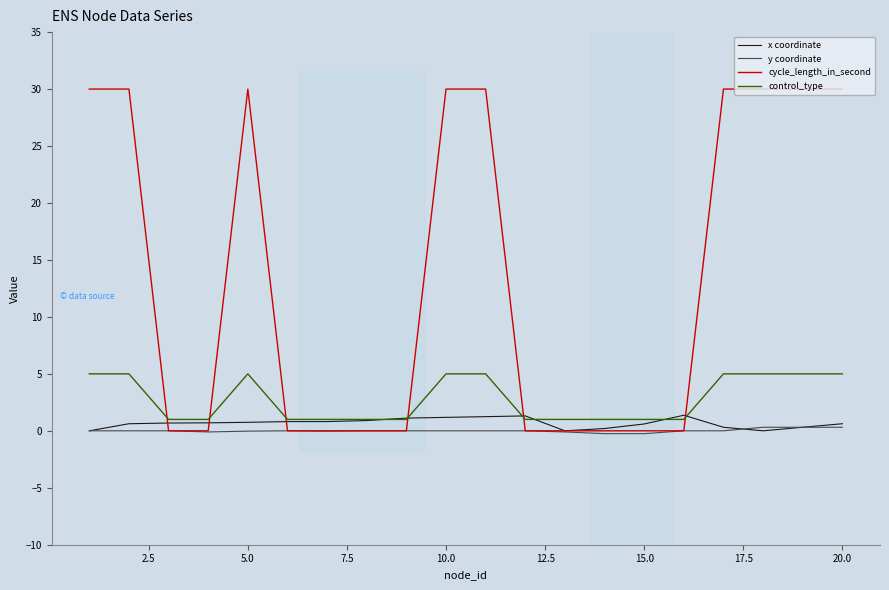

What is the maximum value for control_type?

5.0